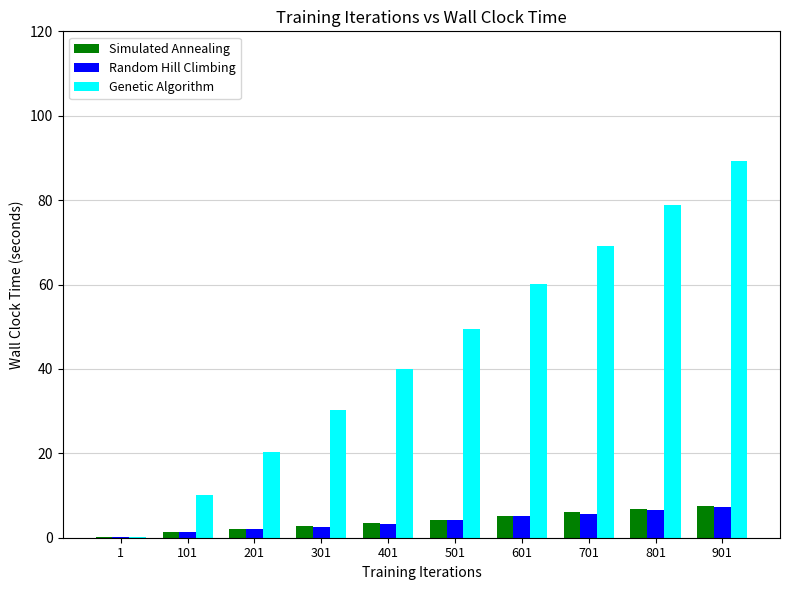

What is the average value of the Genetic Algorithm series?

44.8